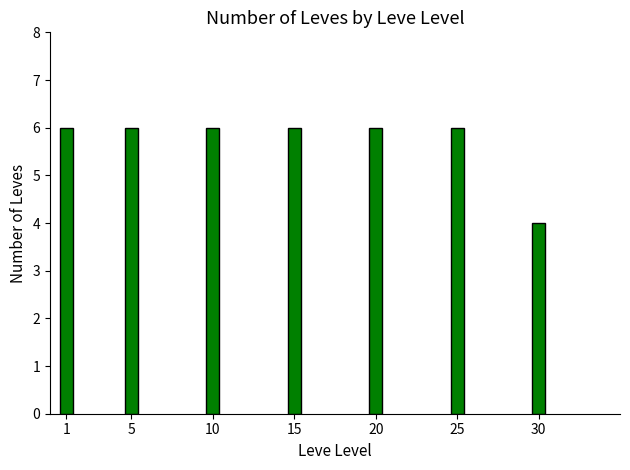

What is the sum of the values at 20 and 30?

10